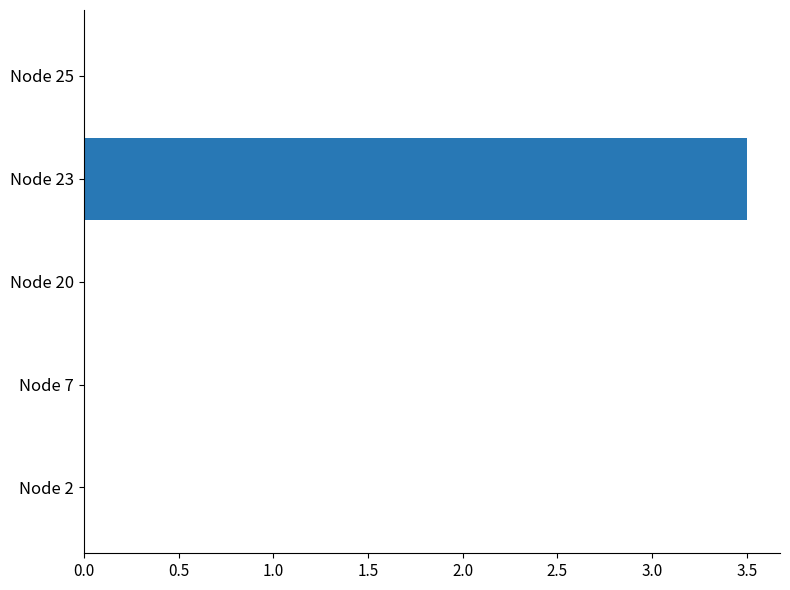

Read the value at Node 23.

3.5